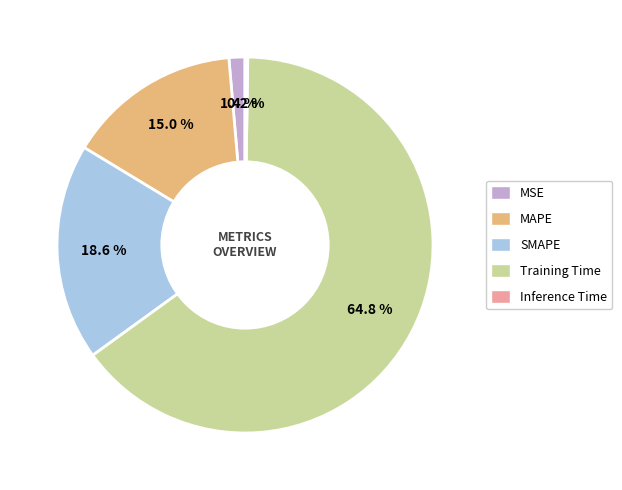

Between MAPE and SMAPE, which is larger?

SMAPE